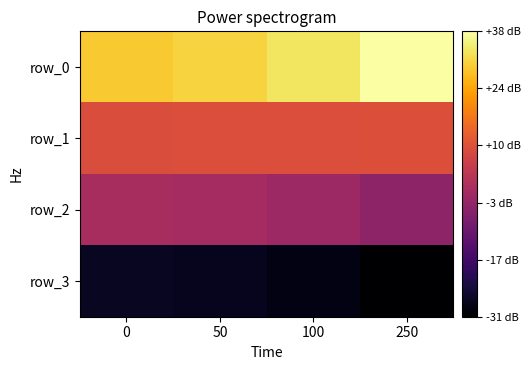

Which series has the widest spread of values?

row_0